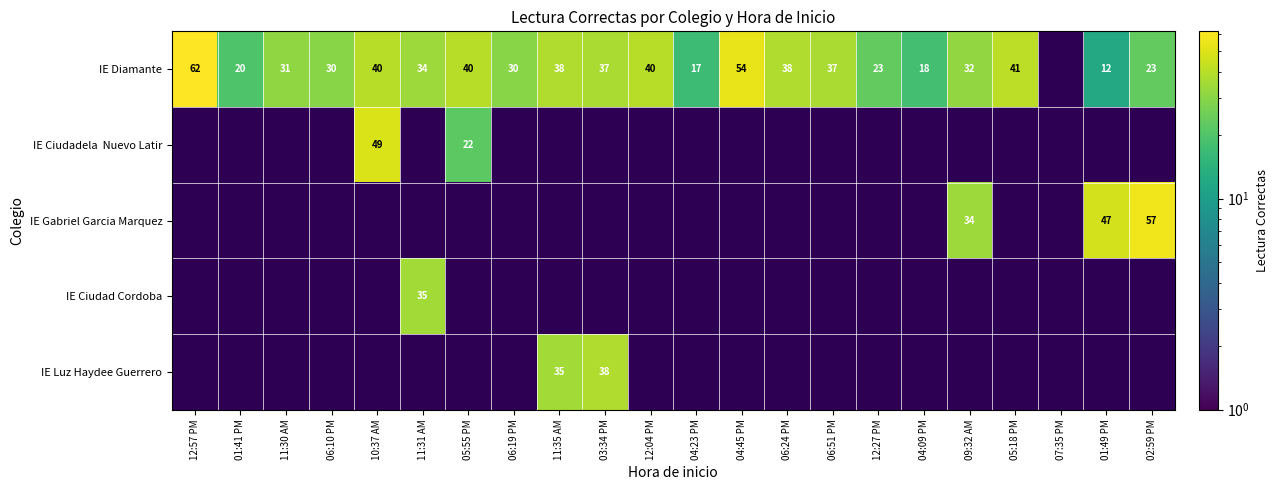

The value of IE Diamante at 04:45 PM is 54. True or false?

True